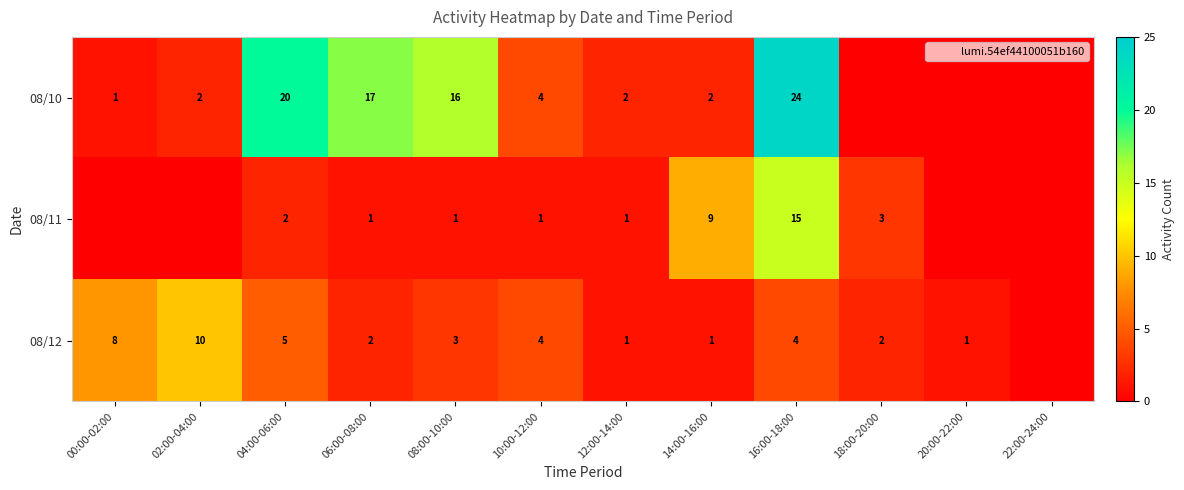

At which category is the sum across all series the highest?

16:00-18:00